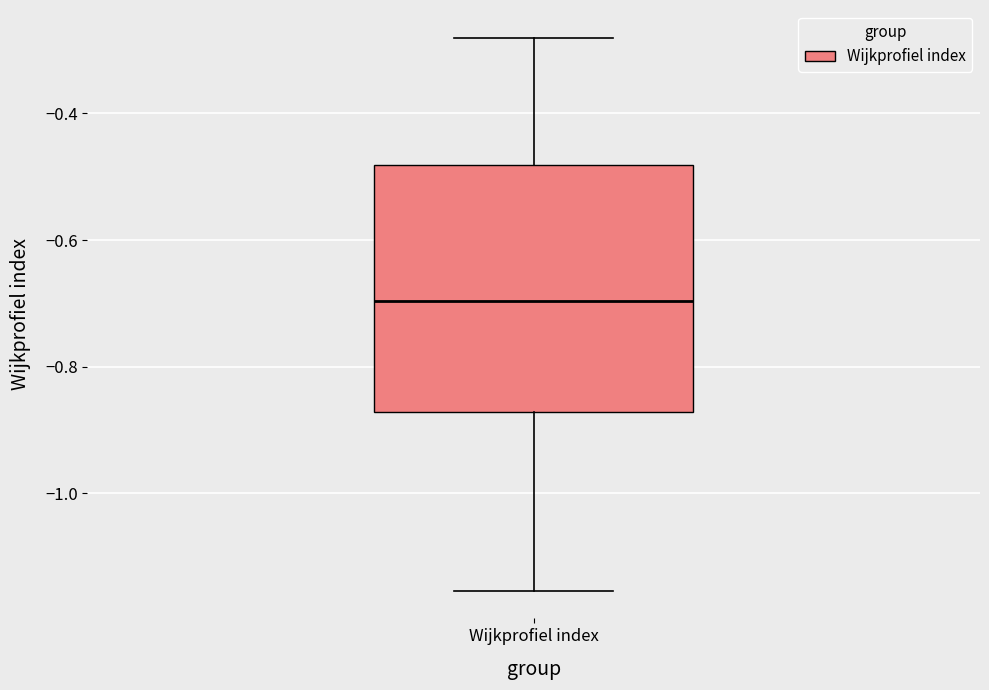

Read this box plot against the y-axis: the position of the median line, the range covered by the box, and the ends of both whiskers. The values are not printed on the chart, so give them approximately, as read against the axis.

median -0.70, box -0.88 to -0.48, whiskers -1.16 to -0.28